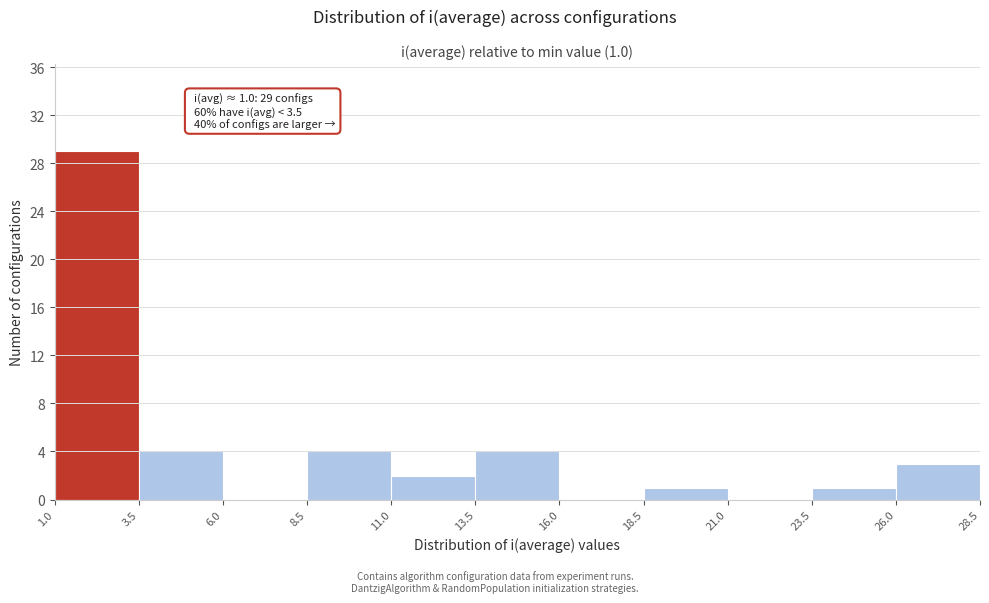

Over which range of the x-axis is the bar tallest?

1.0 to 3.5